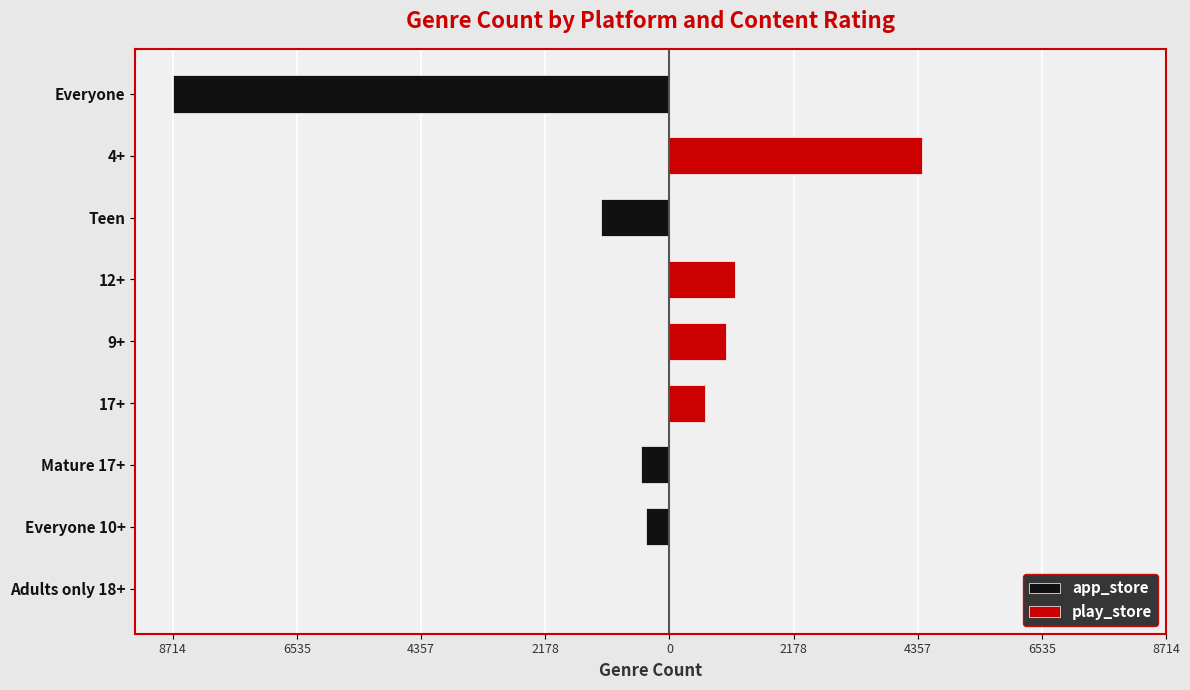

What is the difference between the maximum and minimum values in the play_store series?

4433